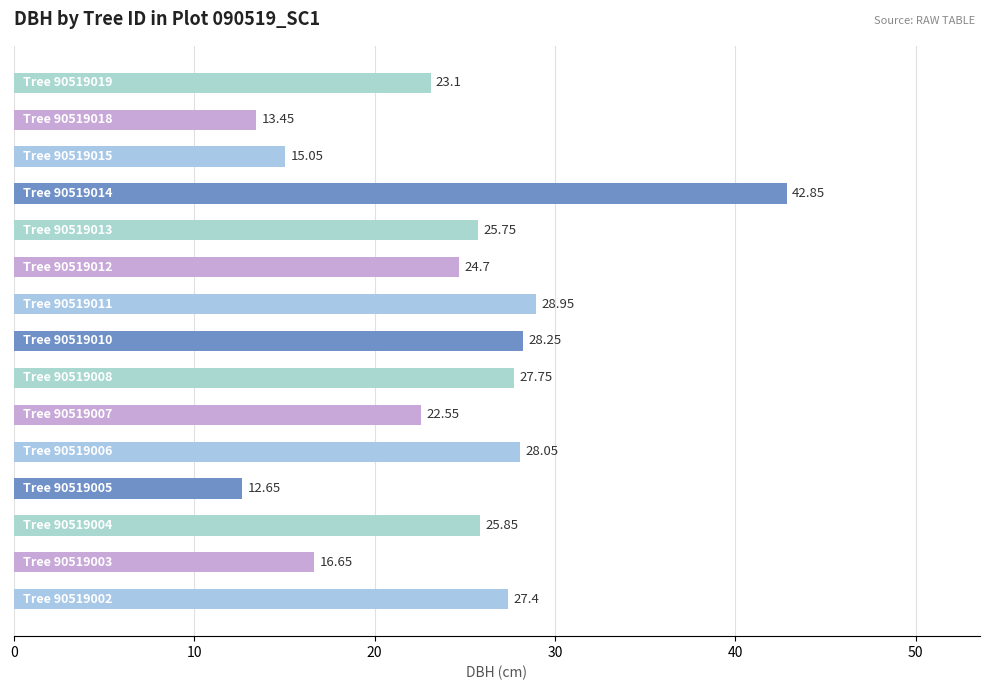

What is the difference between the maximum and minimum values?

30.2